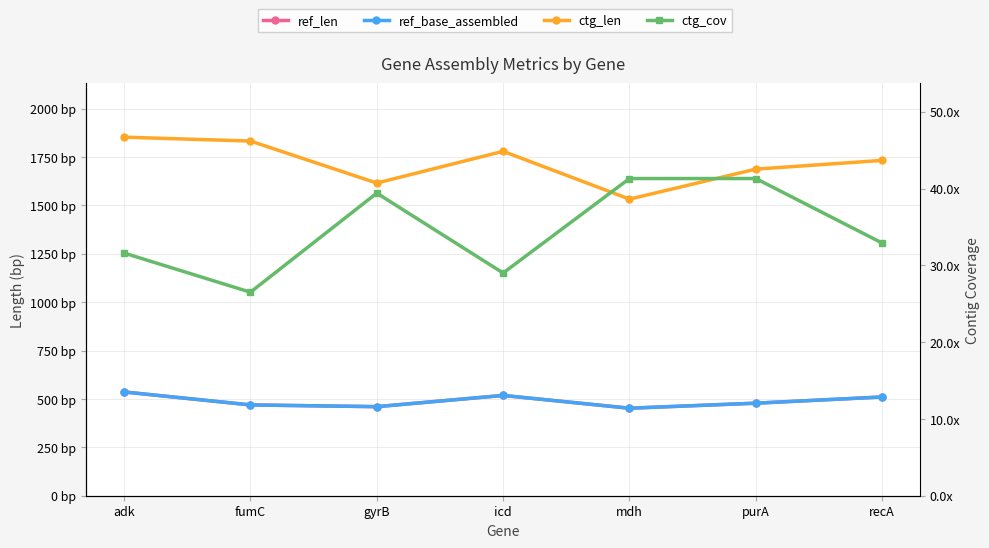

At which category does ctg_len reach its first local valley?

gyrB